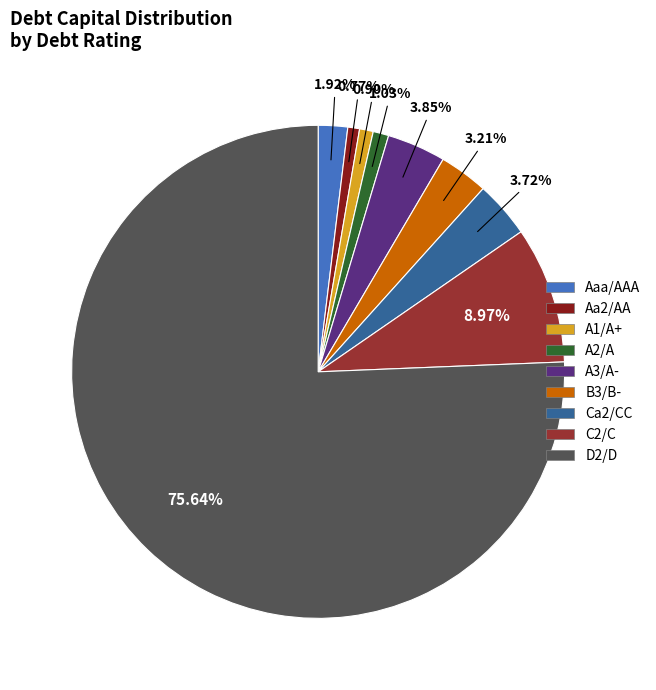

What percentage is the C2/C slice, to the nearest percent?

9%